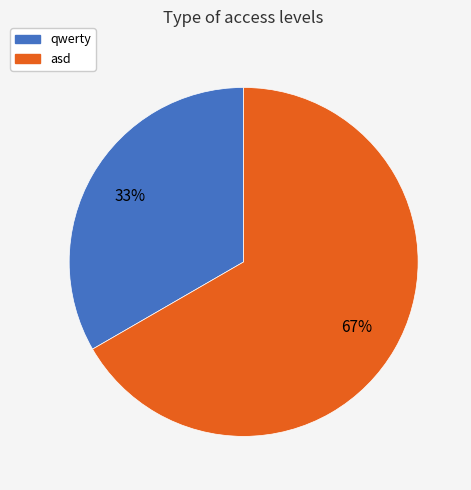

Does any single category account for the majority?

Yes